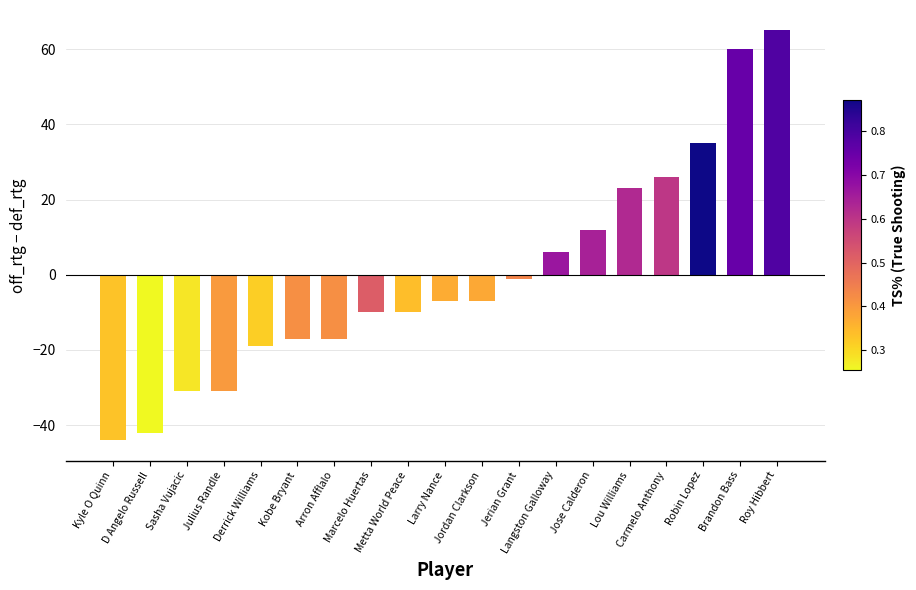

Between Kobe Bryant and Julius Randle, which is larger?

Kobe Bryant